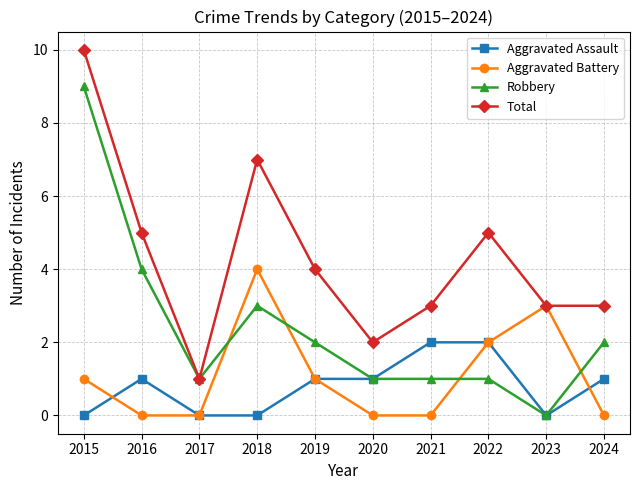

Where is the first local minimum for Total?

2017